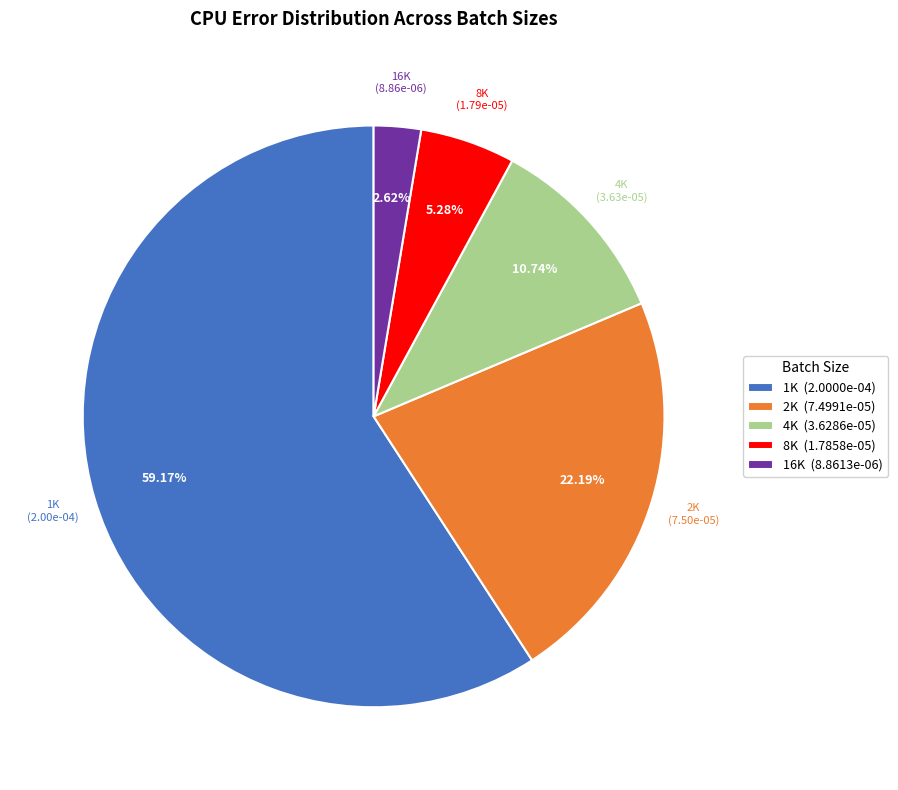

Which slice is the largest?

1K